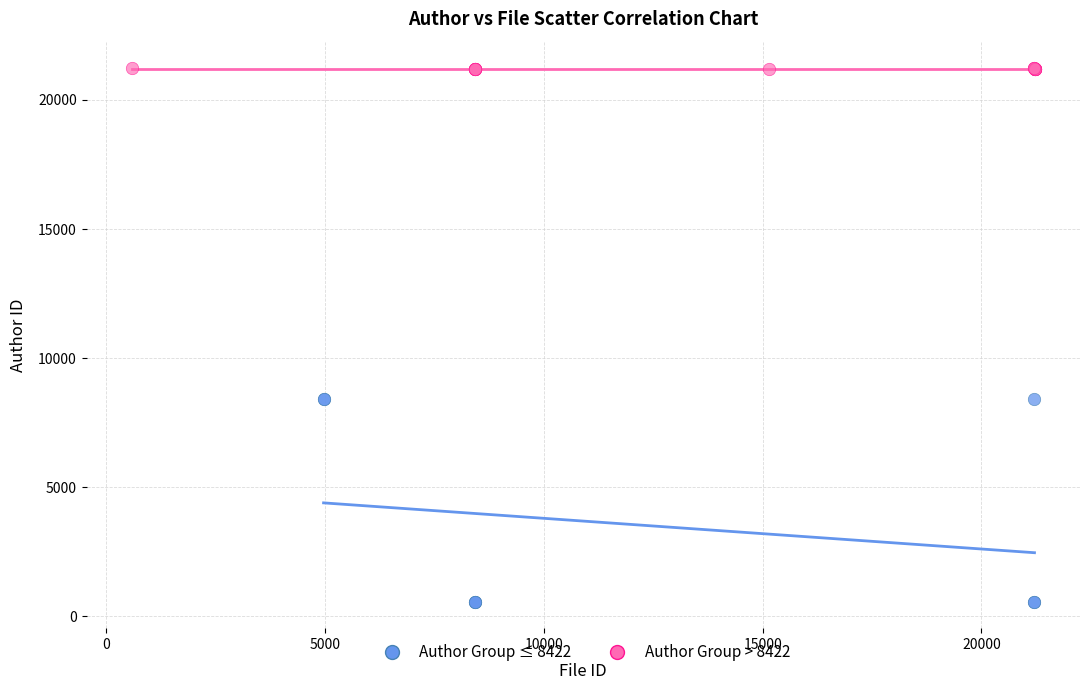

Which series reaches the maximum Y coordinate?

Author Group > 8422